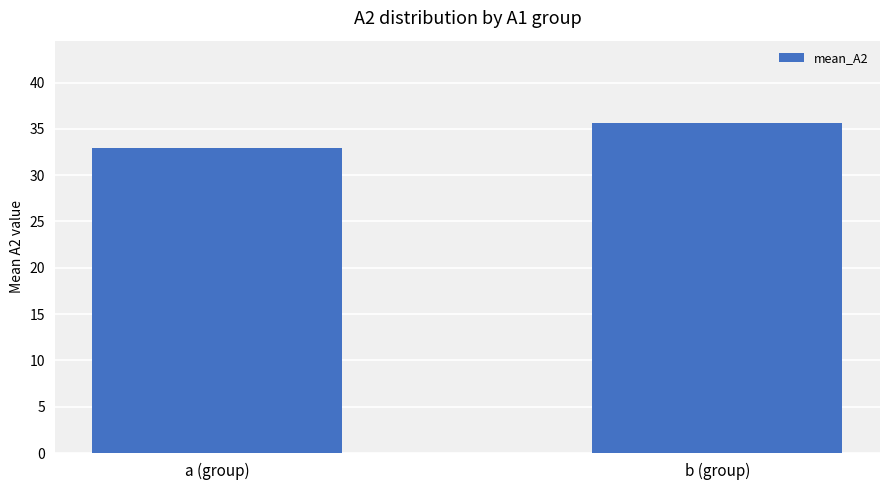

Reading right to left, what are all the values shown in this chart?

b (group)=35.6	a (group)=32.9